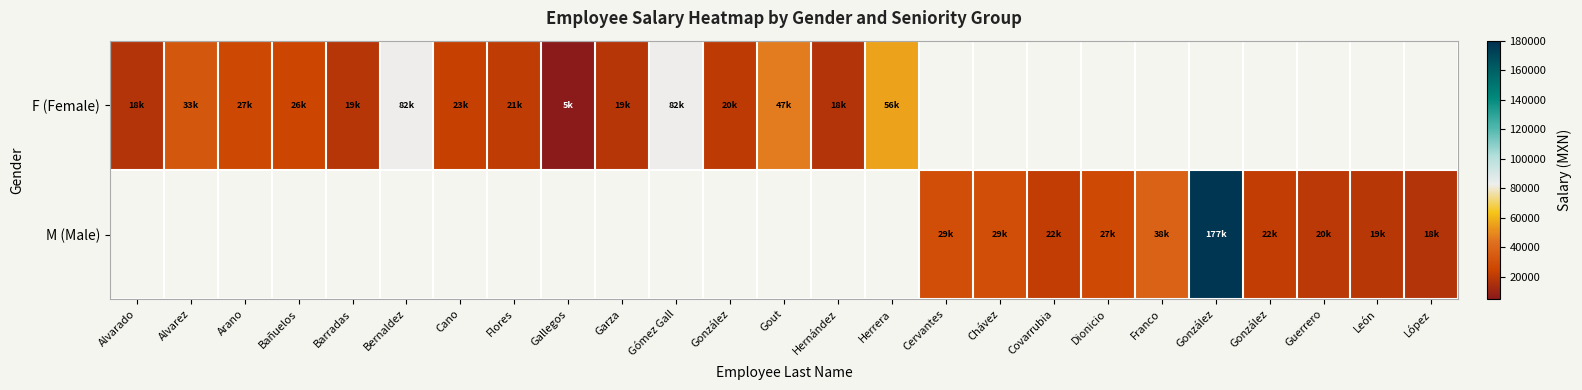

What is the greatest value displayed?

177157.2